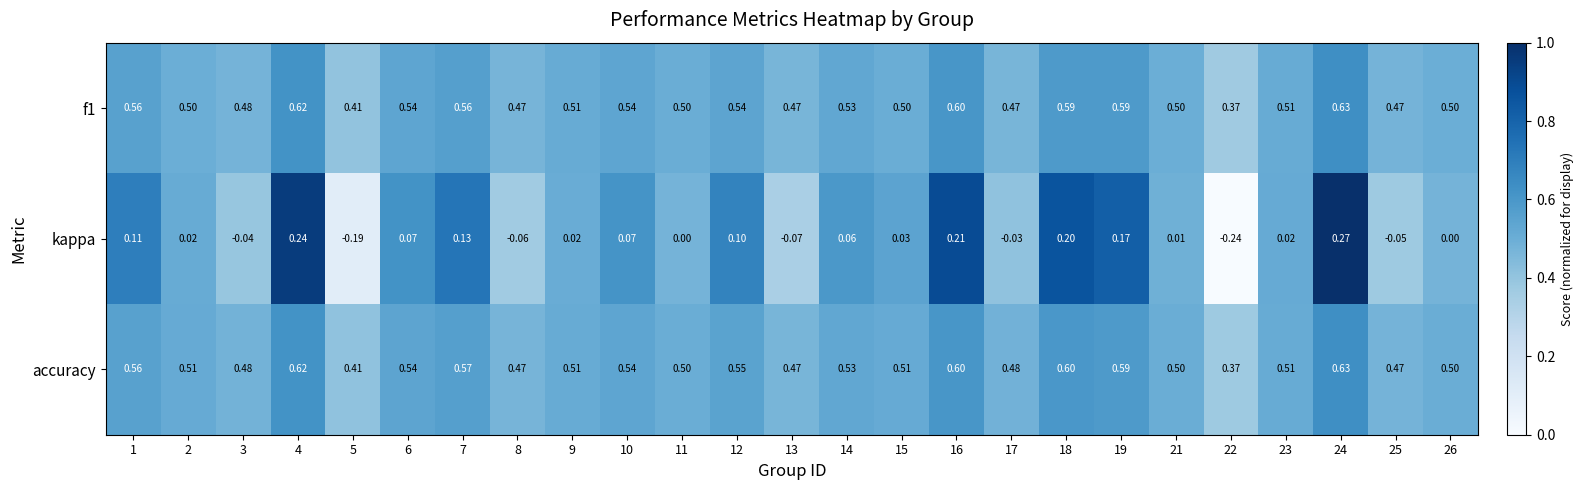

Which series changed the most between 4 and 6?

kappa